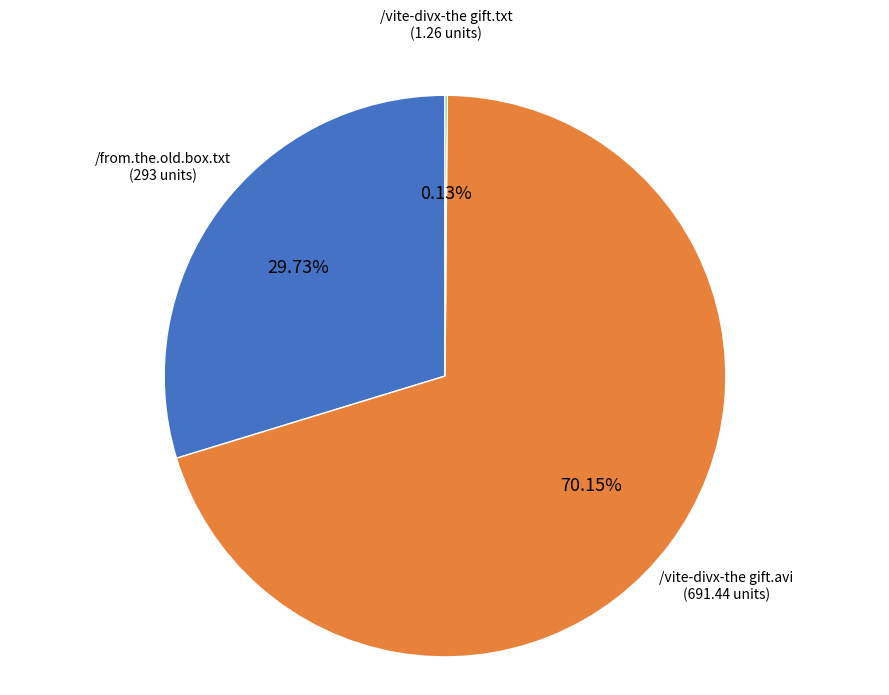

Is there a majority slice in this chart?

Yes